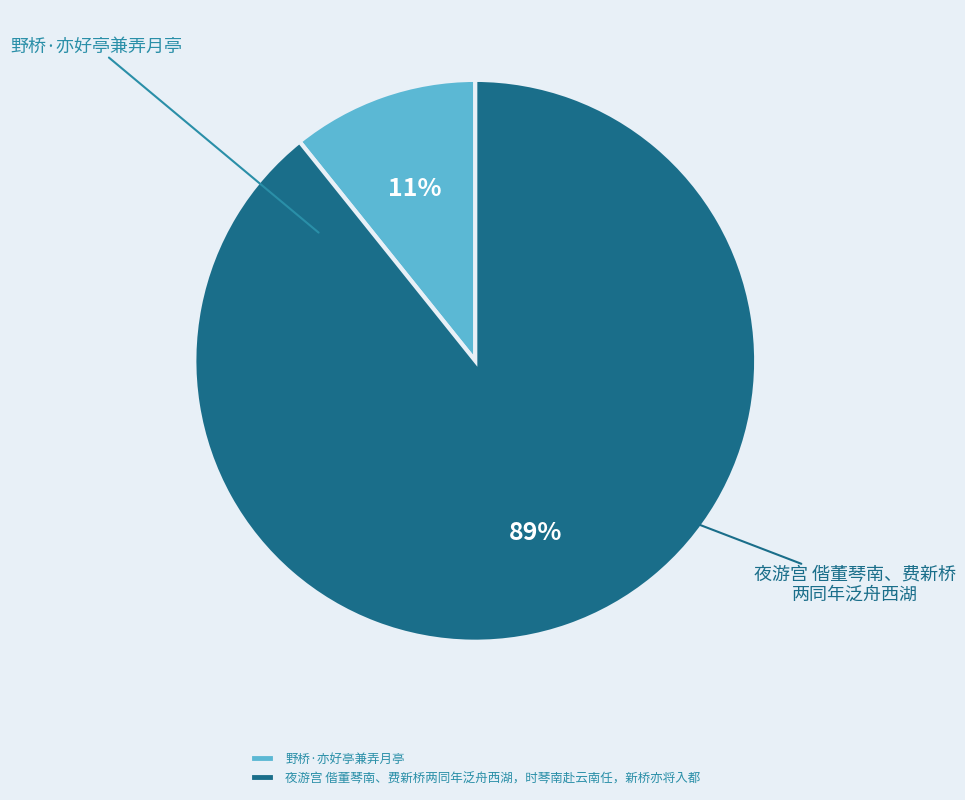

Does any single category account for the majority?

Yes